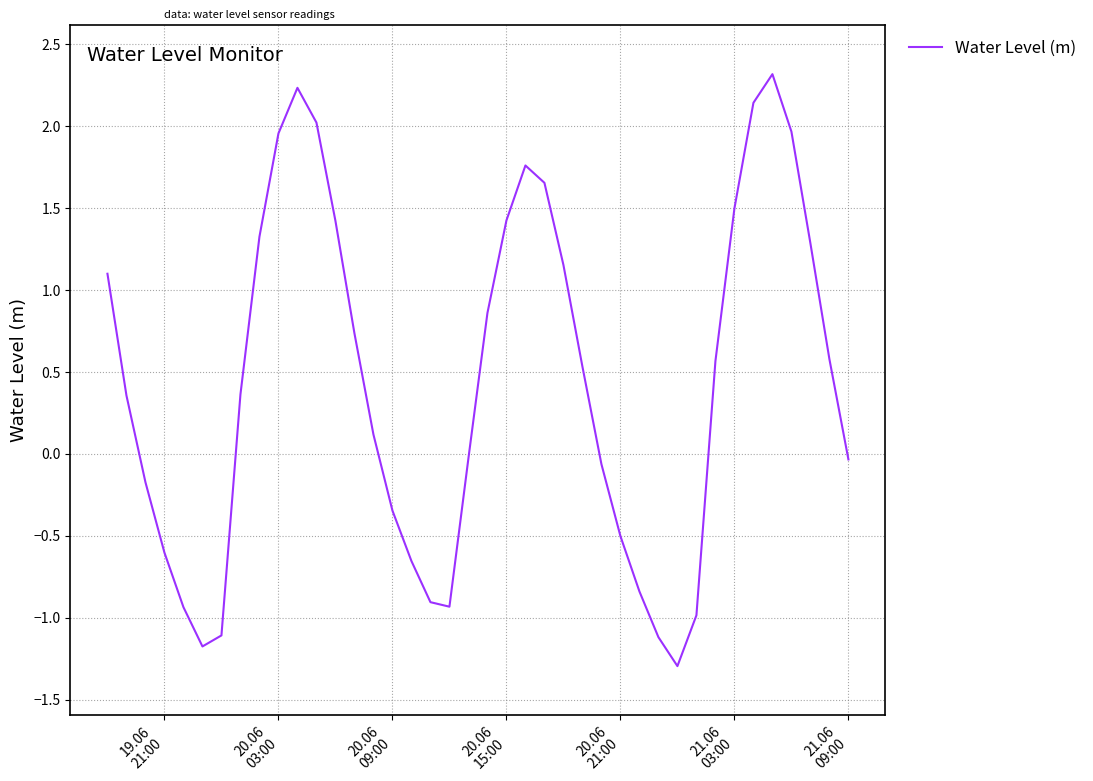

What is the difference between the maximum and minimum values?

3.6